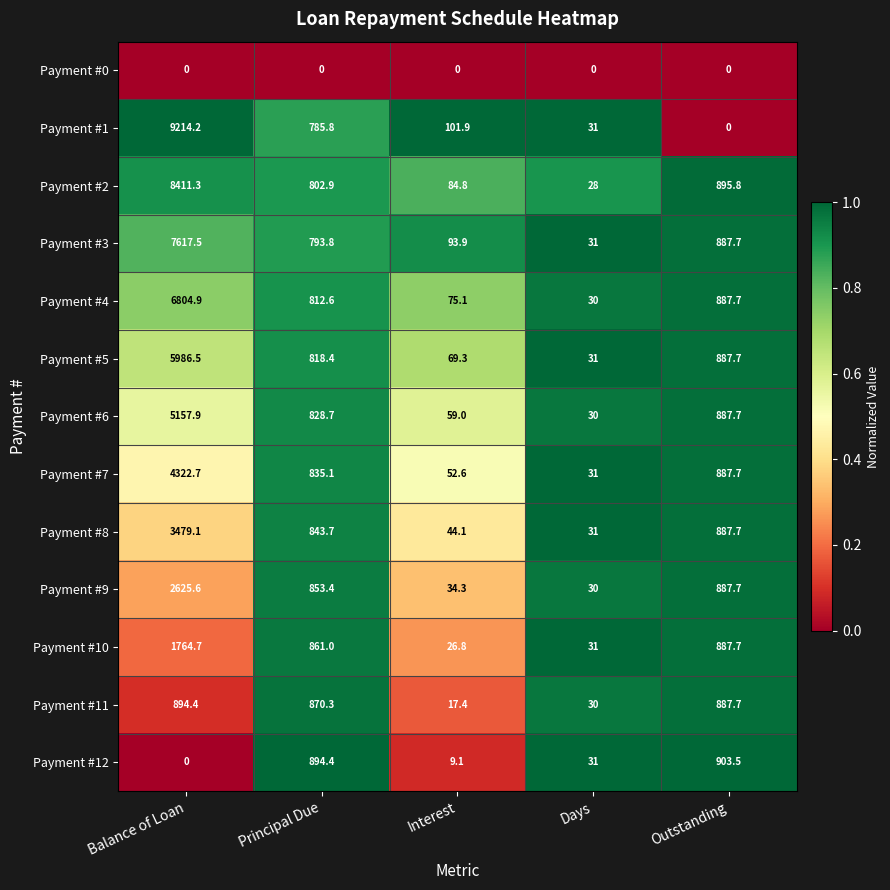

At how many categories does at least one series exceed 0?

5